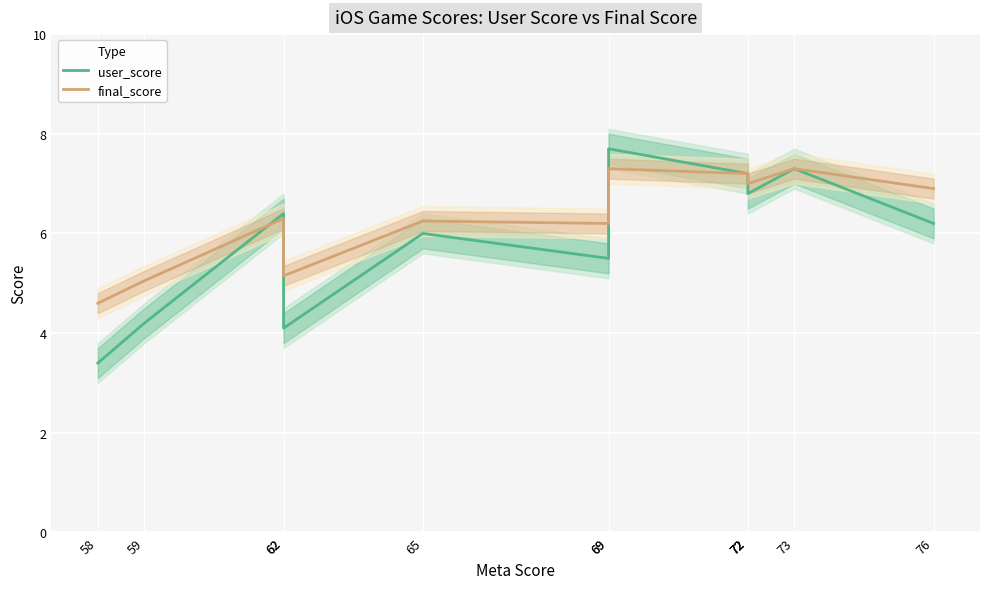

What are all the series names shown in the legend?

user_score, final_score